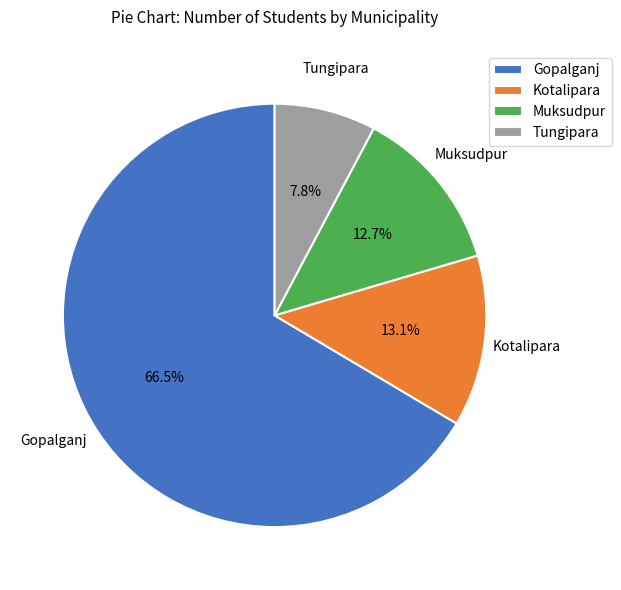

Which has a higher value, Kotalipara or Gopalganj?

Gopalganj